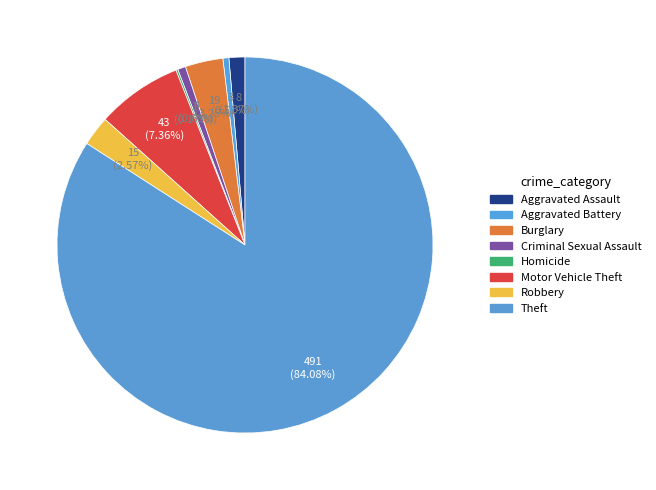

Which slice is the largest?

Theft